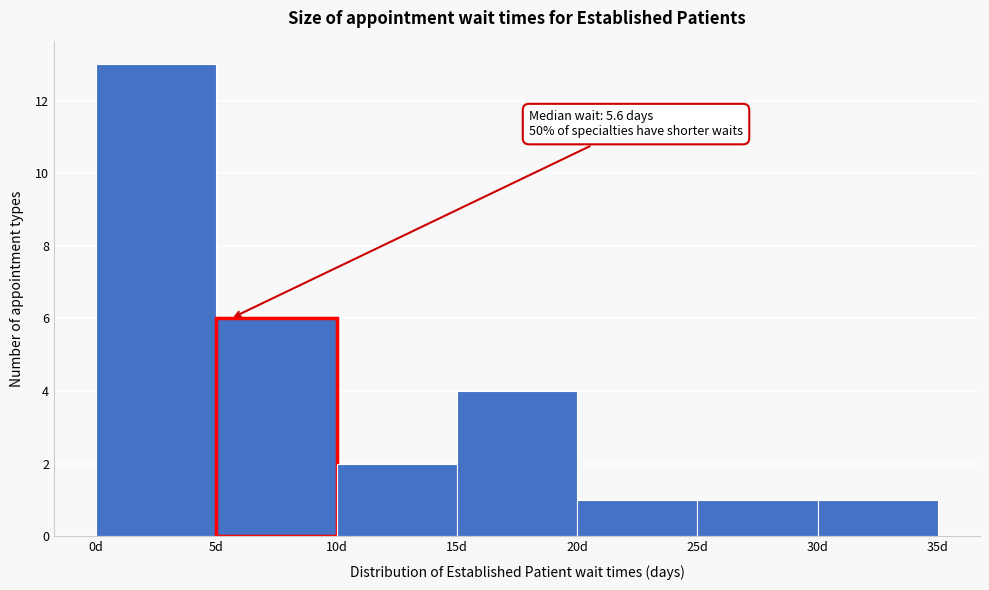

Over which range of the x-axis is the bar tallest?

0 to 5